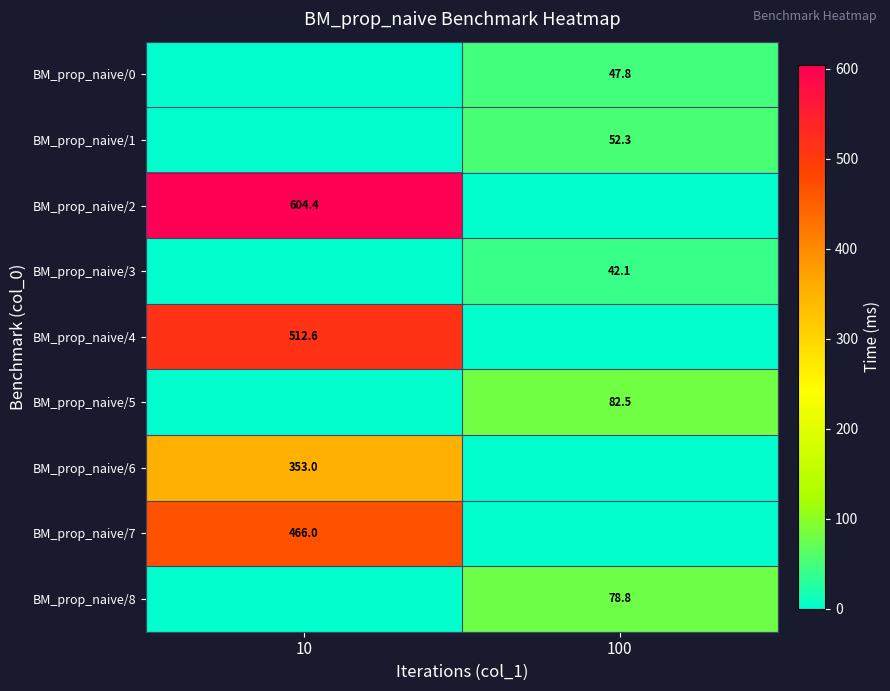

The BM_prop_naive/8 series shows 24.8 at 100. True or false?

False